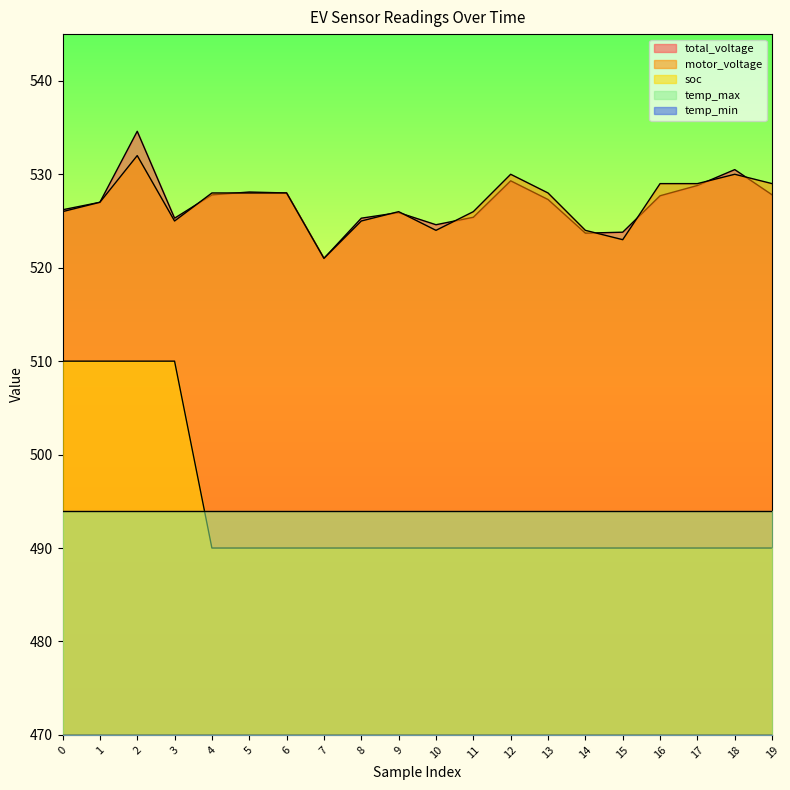

At which label does motor_voltage first exceed 528?

2